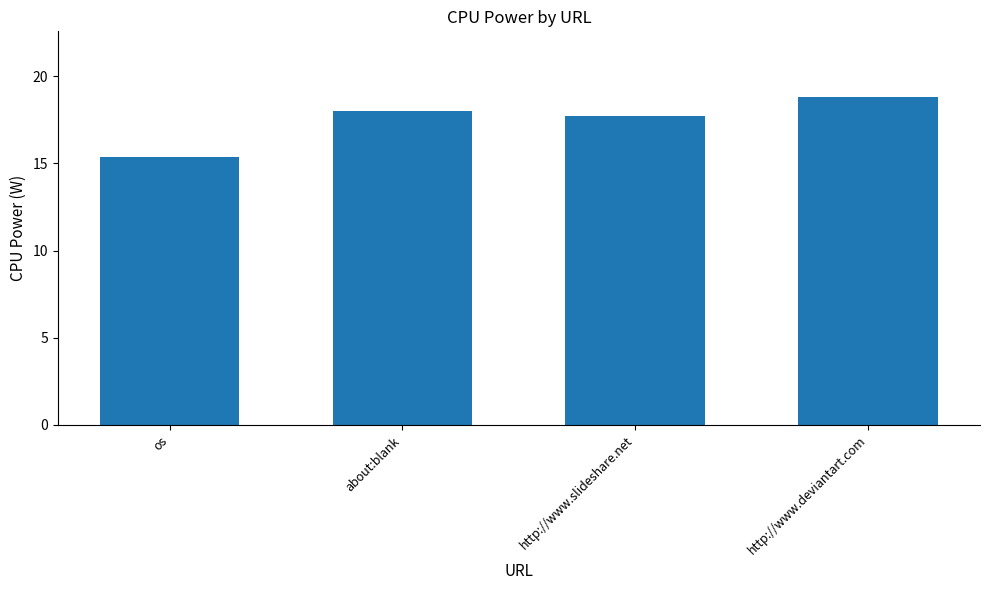

What is the minimum value shown in the chart?

15.4